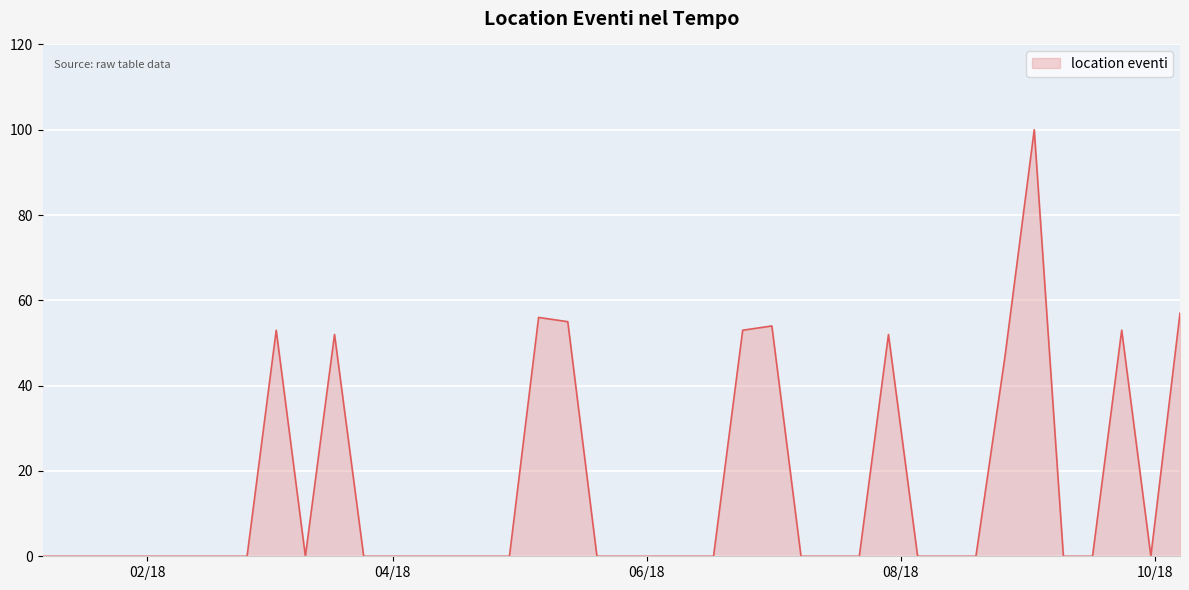

What is the difference between the maximum and minimum values?

100